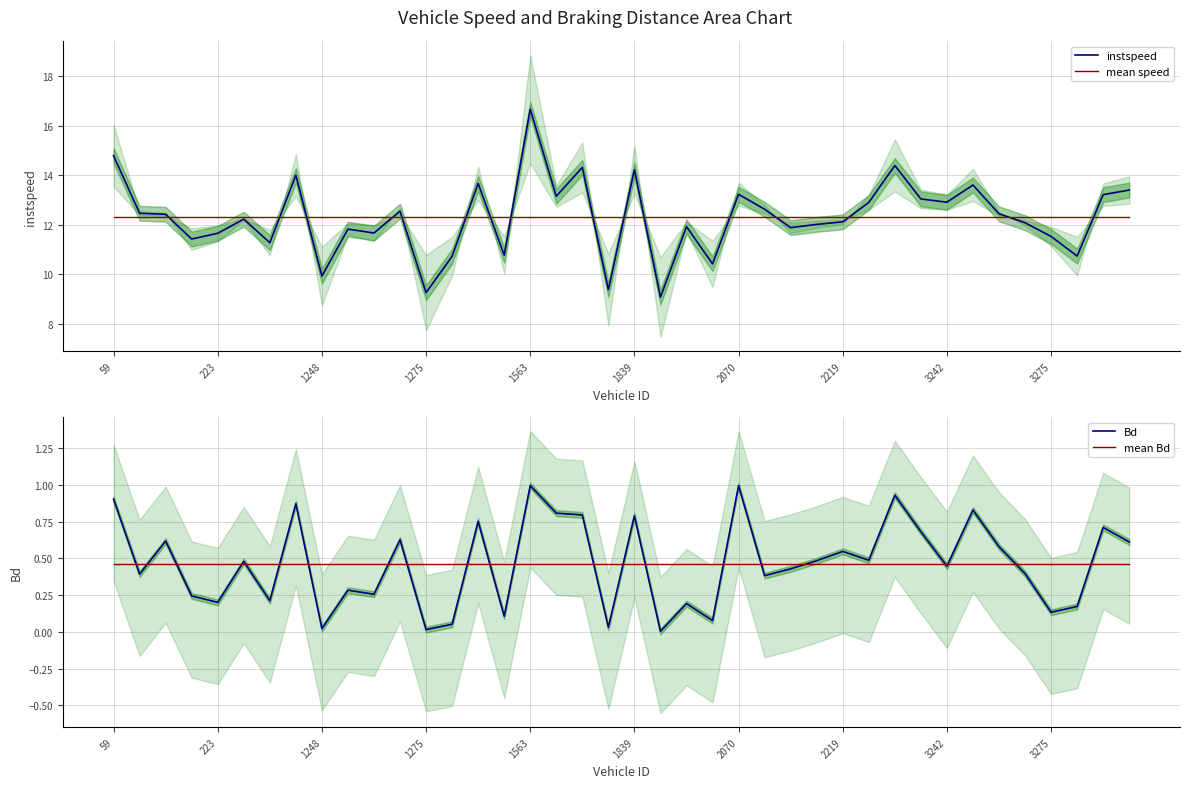

Does the chart have visible grid lines?

Yes